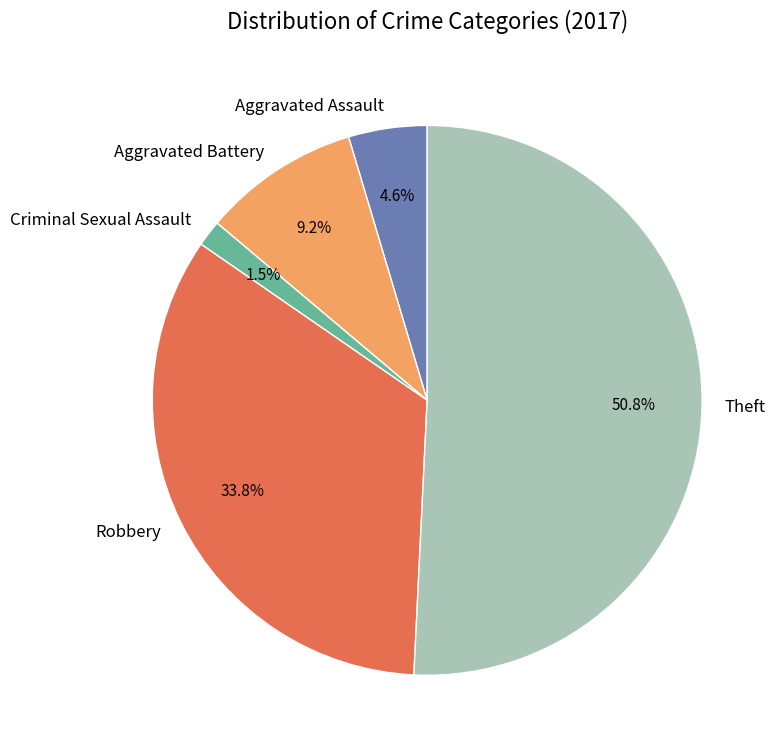

True or false: Robbery accounts for 42% of the total.

False